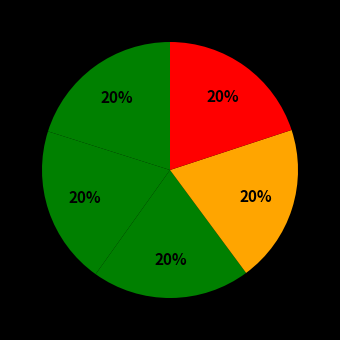

Count the number of slices in the pie.

5